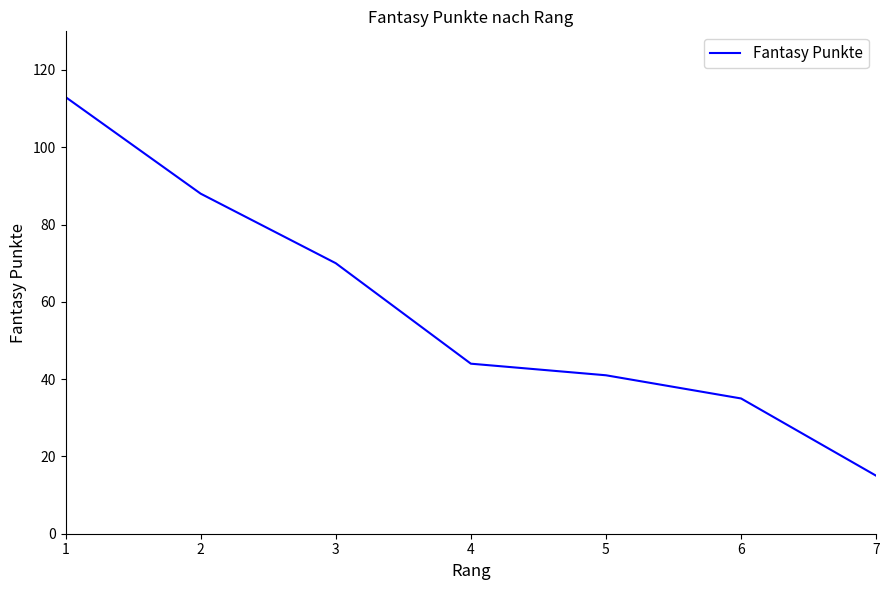

Reading right to left, list all the values displayed in this chart.

7=15	6=35	5=41	4=44	3=70	2=88	1=113